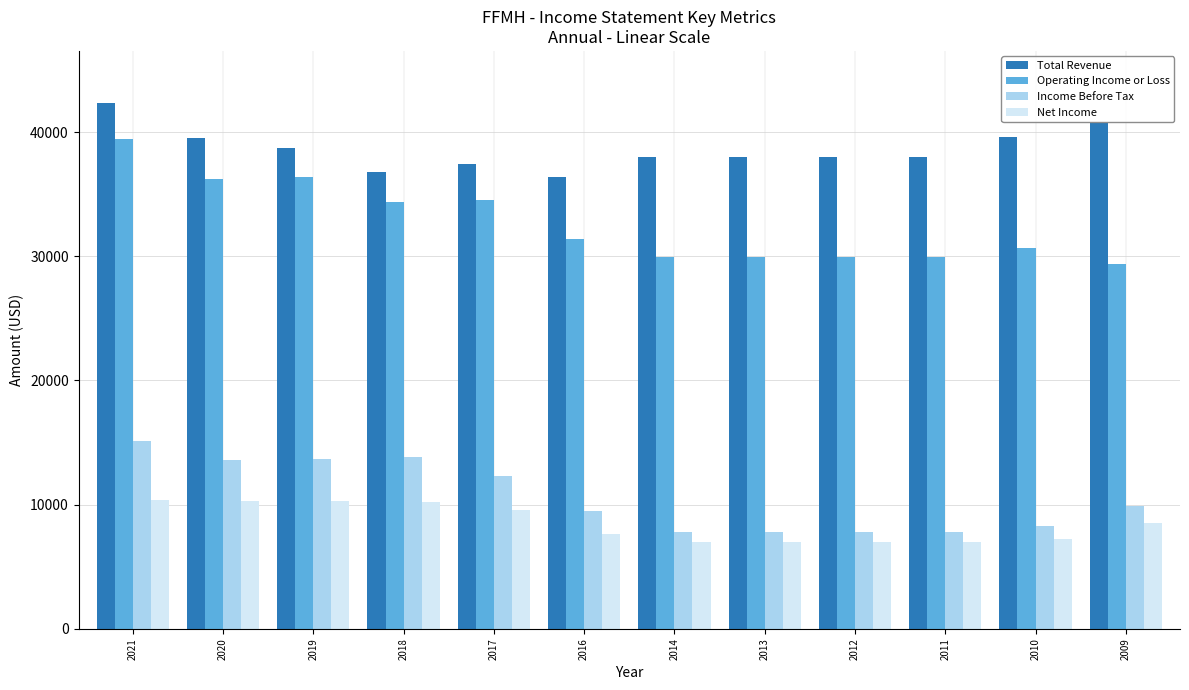

At which label does Net Income first exceed 8500?

2021